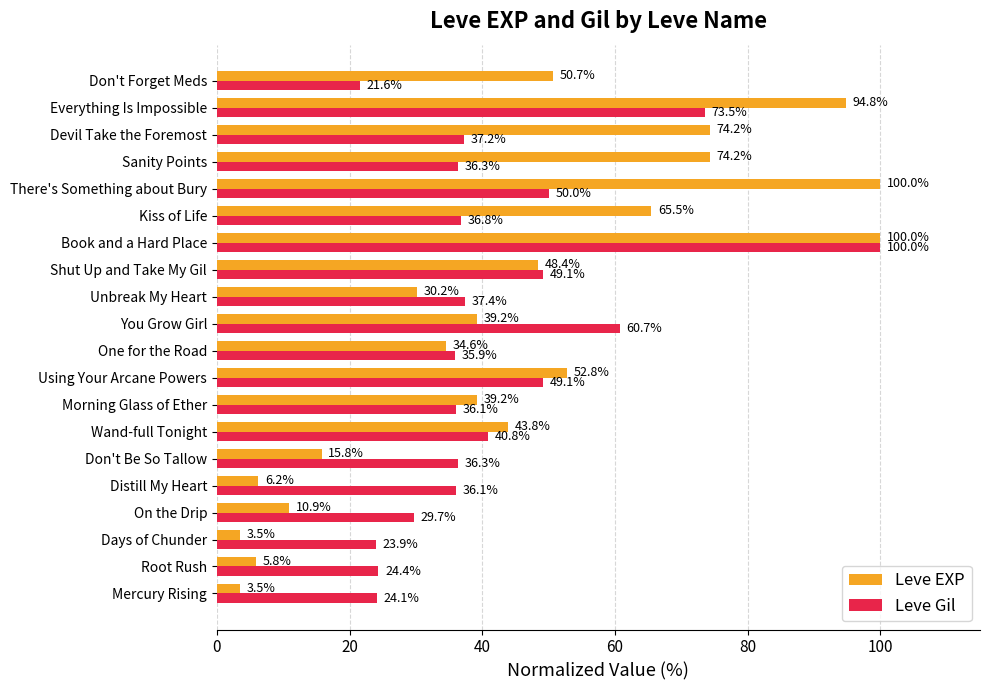

Is the value of Leve Gil at Sanity Points greater than the value of Leve EXP at Mercury Rising?

Yes